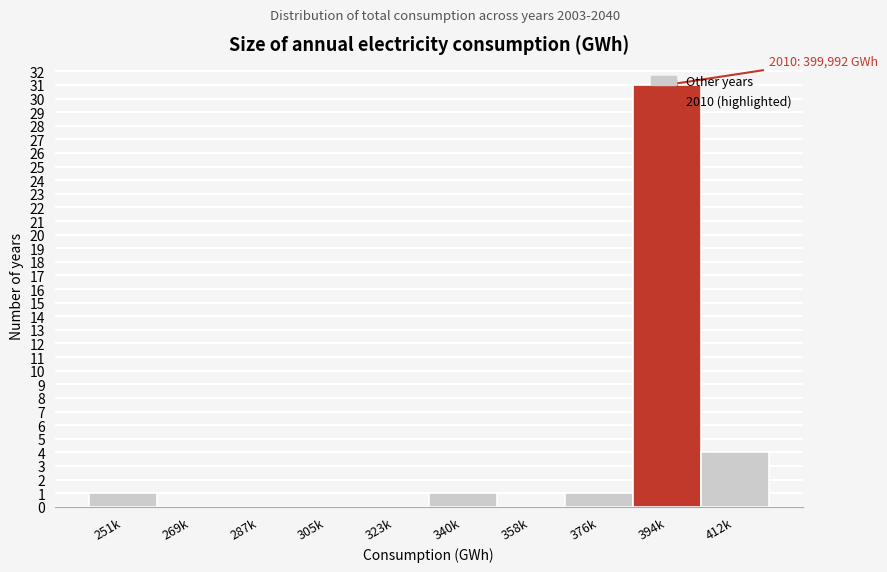

What is the maximum value shown in the chart?

31